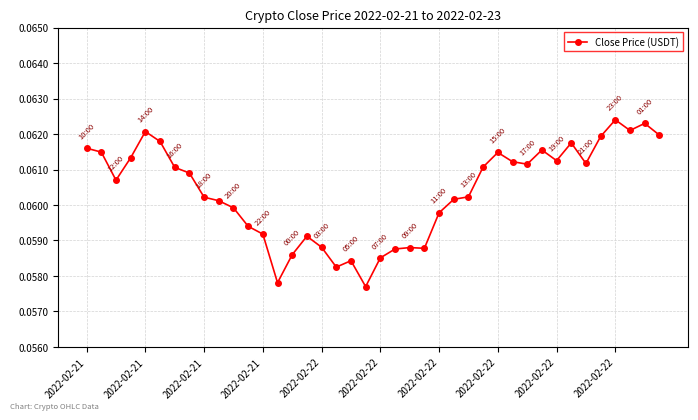

True or false: the data has more than 2 interior local peaks.

True